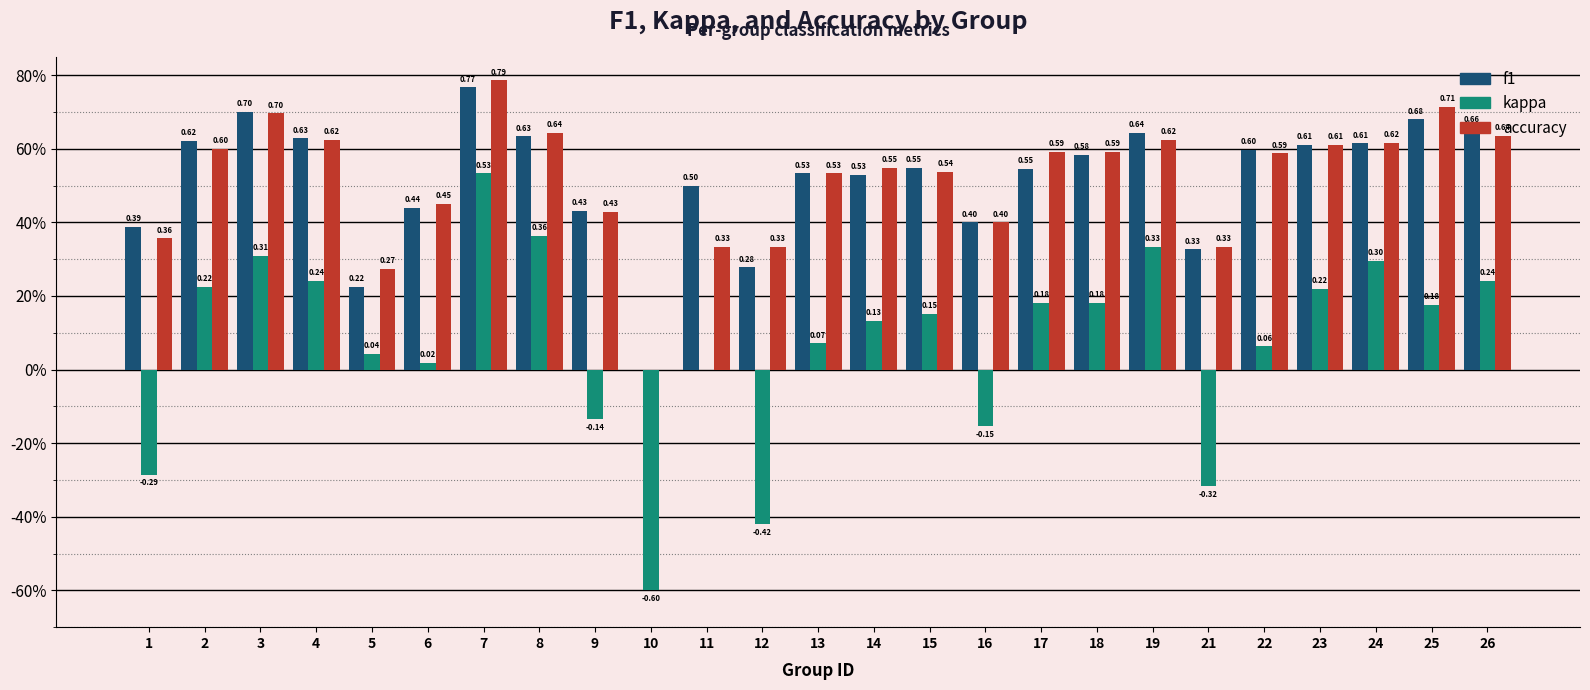

What value does the accuracy series have at 7?

0.8